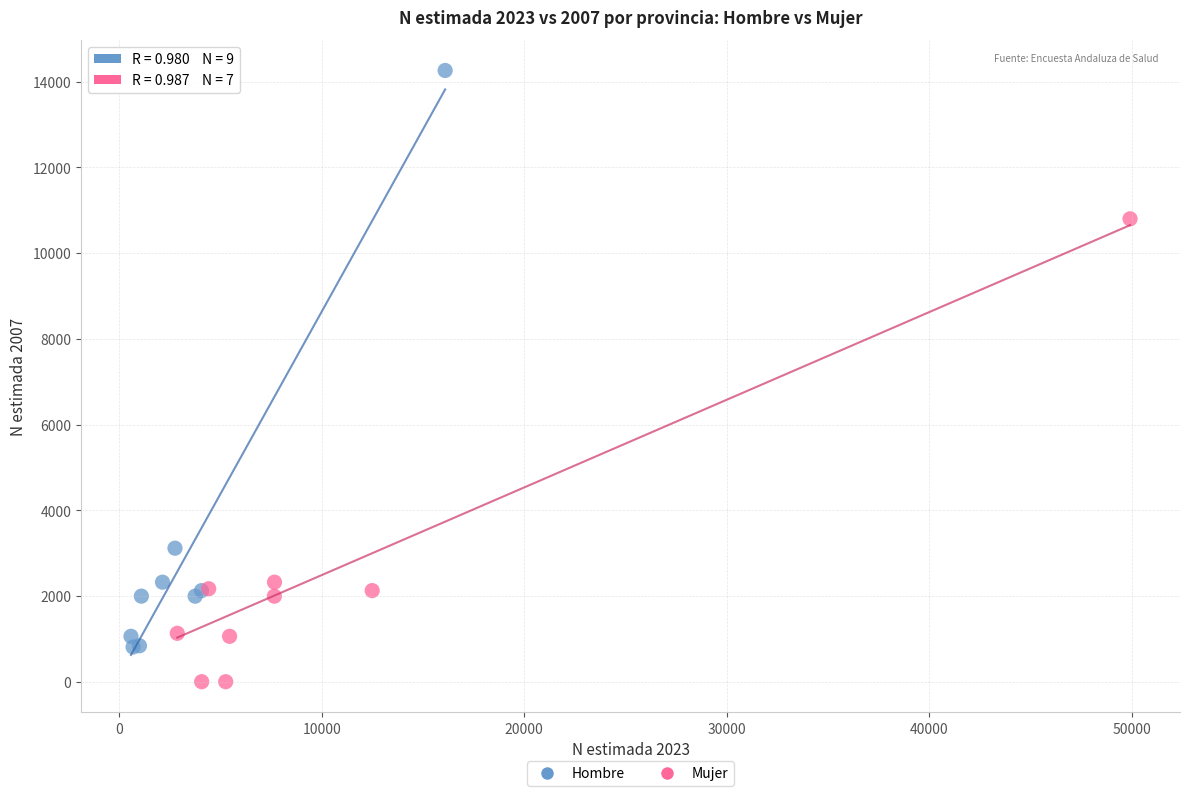

What are all the series names shown in the legend?

Hombre, Mujer